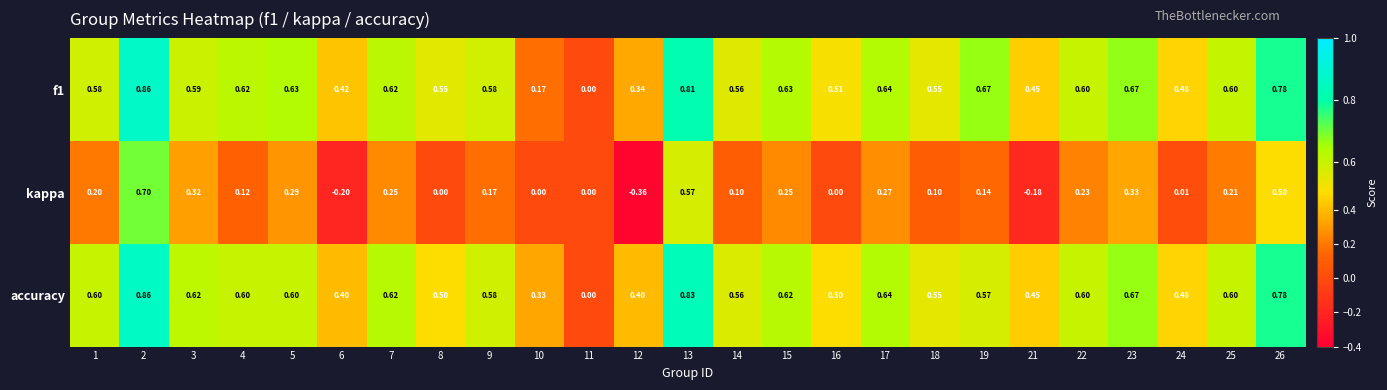

Which series has the largest range (max minus min)?

kappa